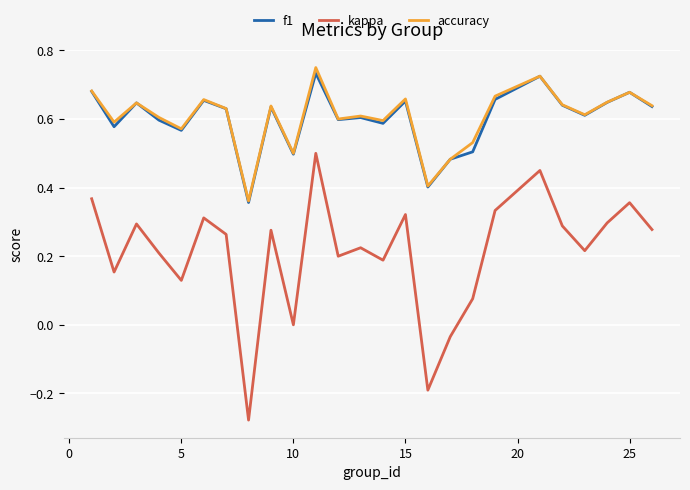

Does the chart have visible grid lines?

Yes